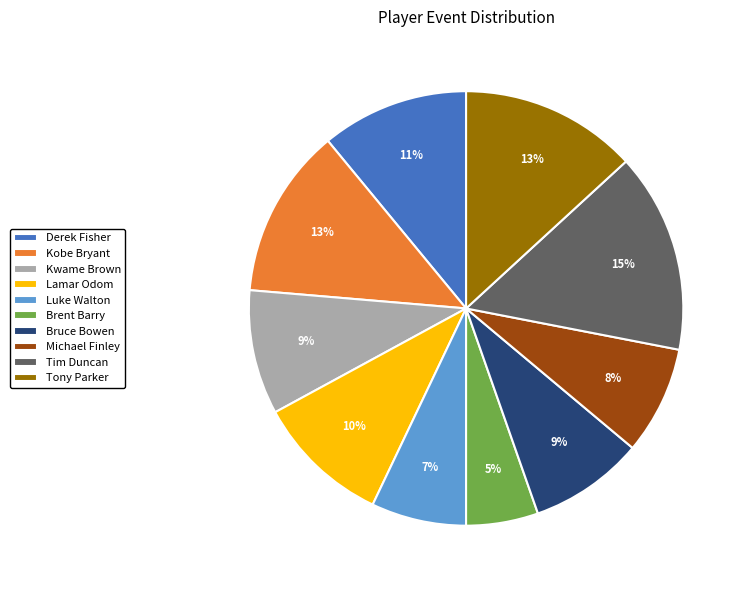

What is the ratio of the value at Michael Finley to the value at Bruce Bowen?

0.9